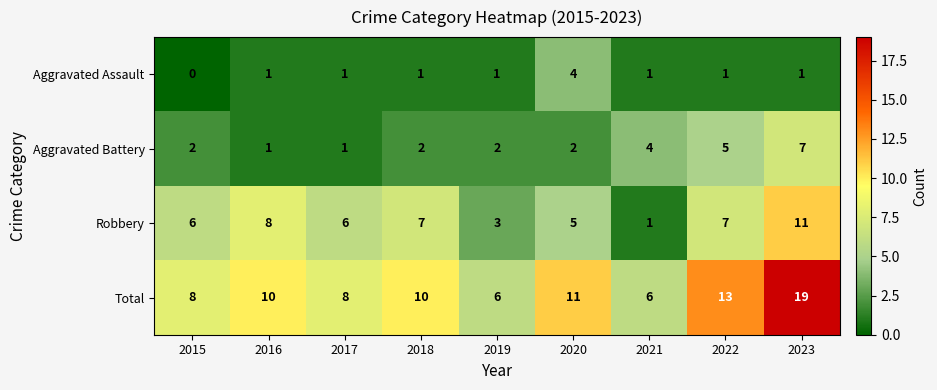

Which series has the widest spread of values?

Total